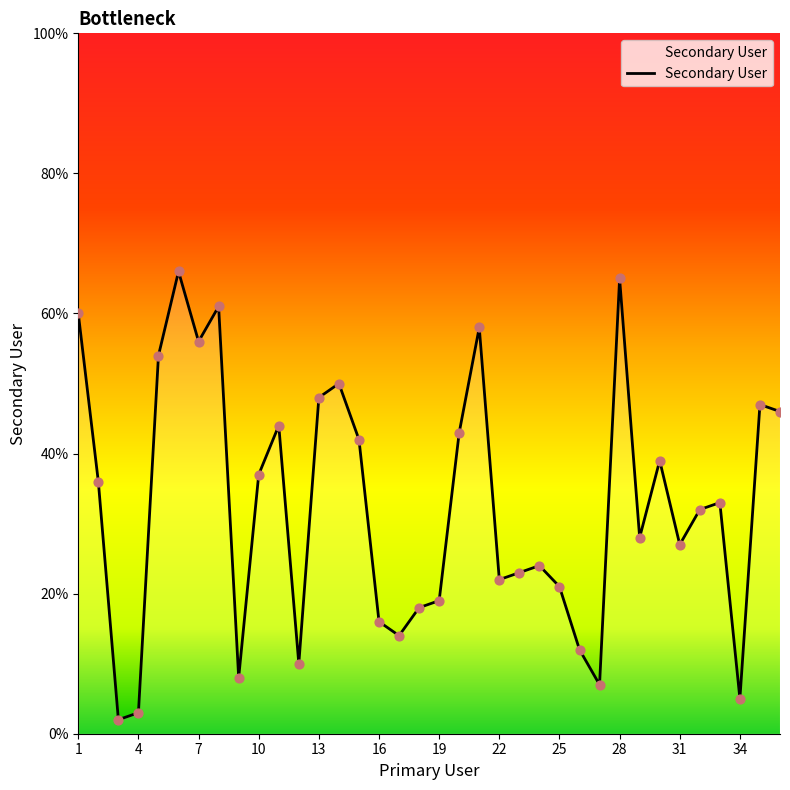

What is the difference between the maximum and minimum values?

64